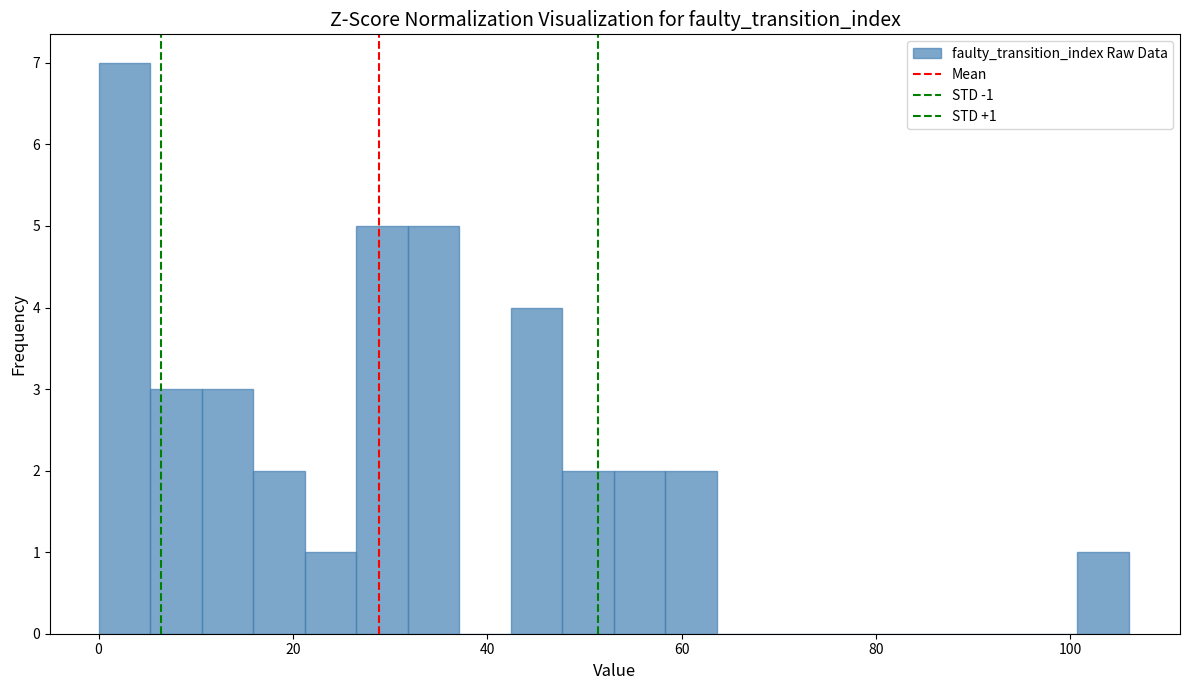

Around what value on the x-axis is the tallest bar? Give the approximate position of its centre, as read against the axis.

2